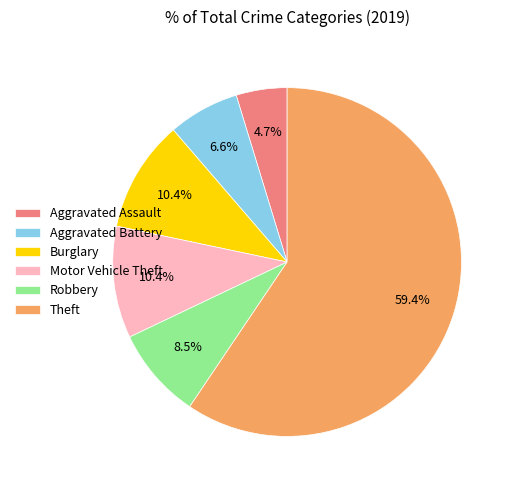

Does Theft account for over 50% of the chart?

Yes